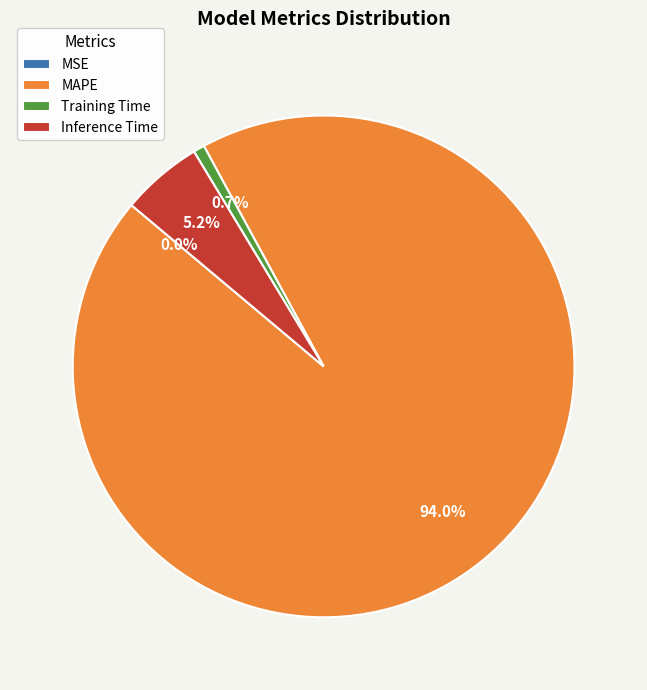

Combined, do Inference Time and Training Time account for over 50%?

No